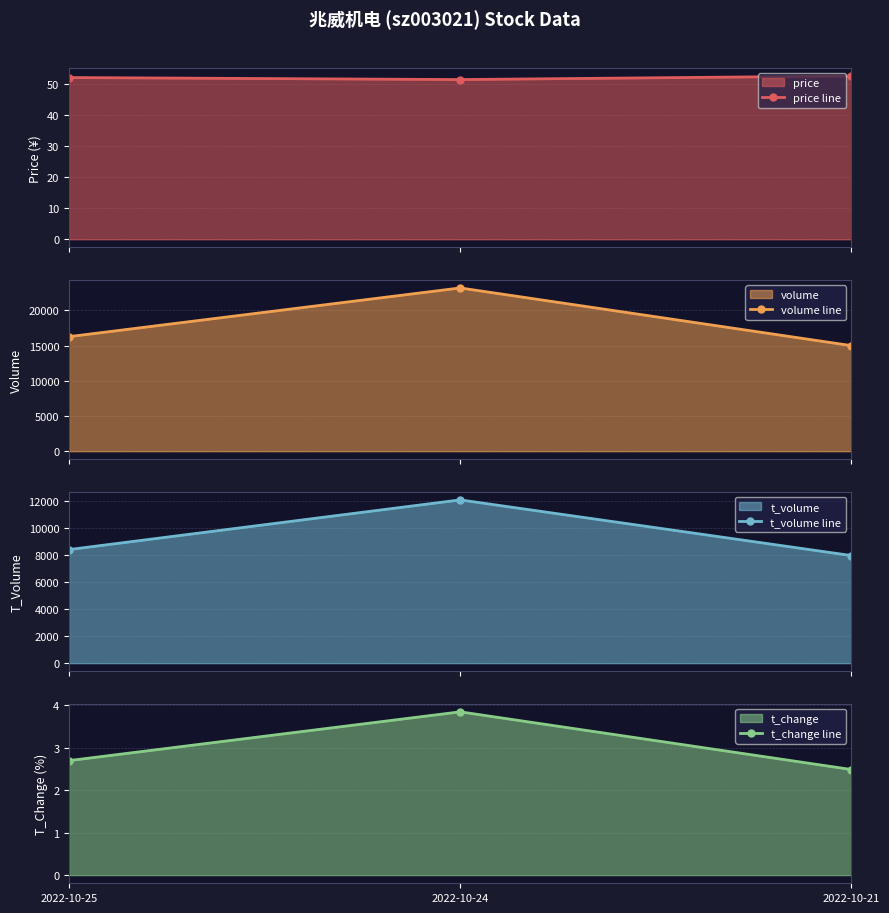

Which series has the largest total across all categories?

volume line